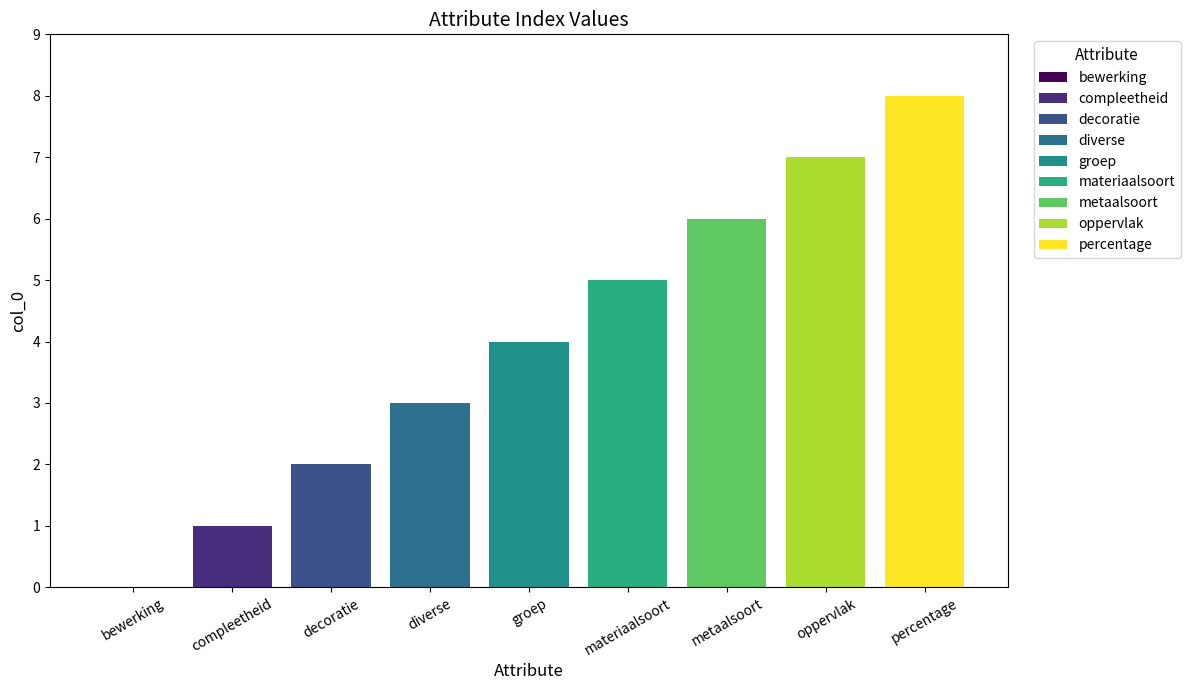

What is the sum of the values at materiaalsoort and bewerking?

5